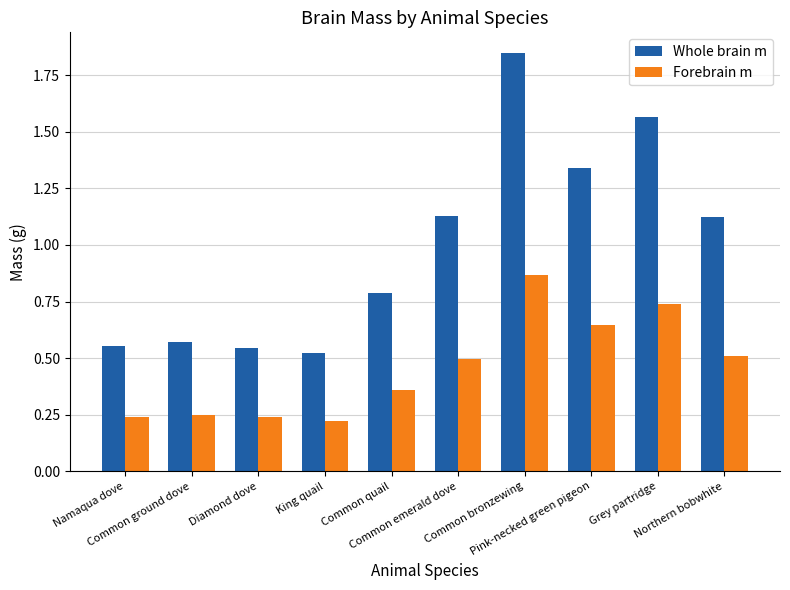

What are all the series names shown in the legend?

Whole brain m, Forebrain m